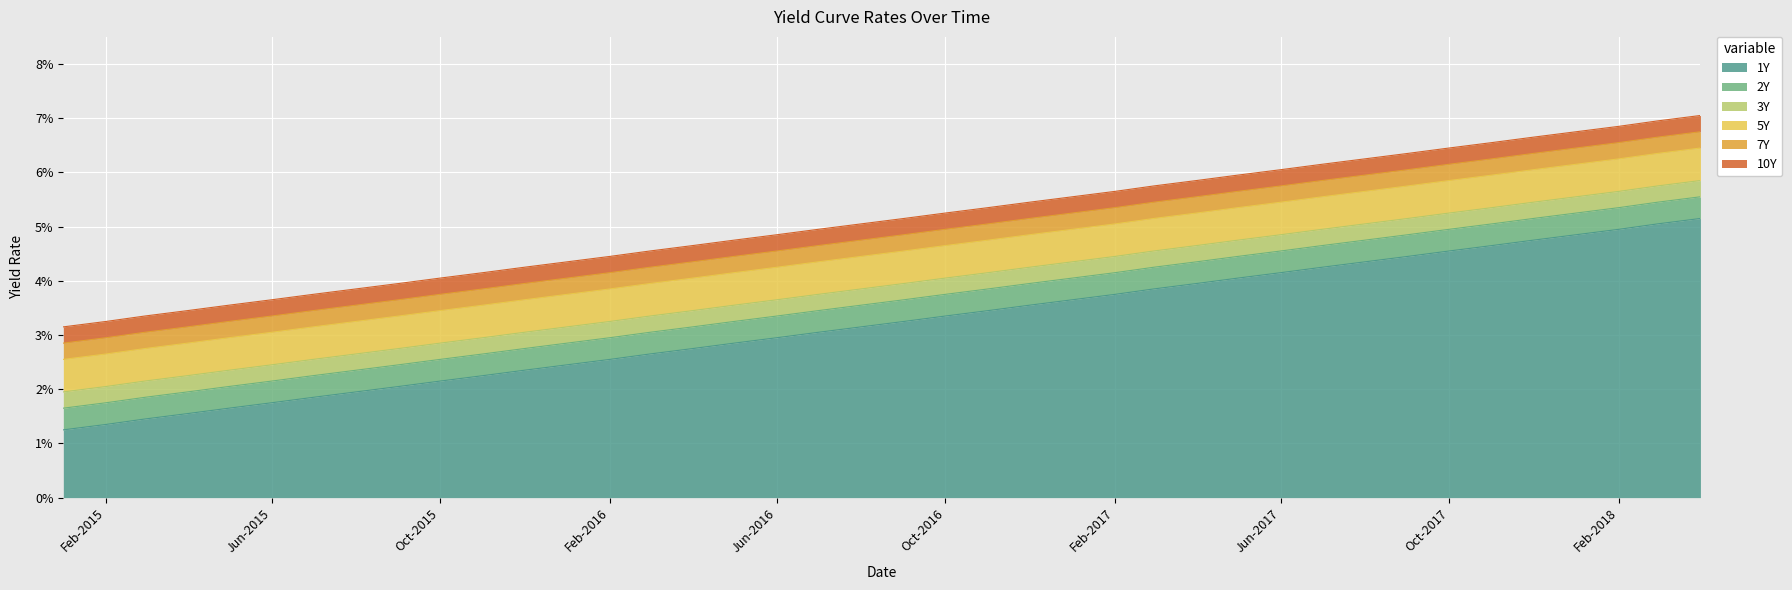

Does the chart display data point markers on the line(s)?

No